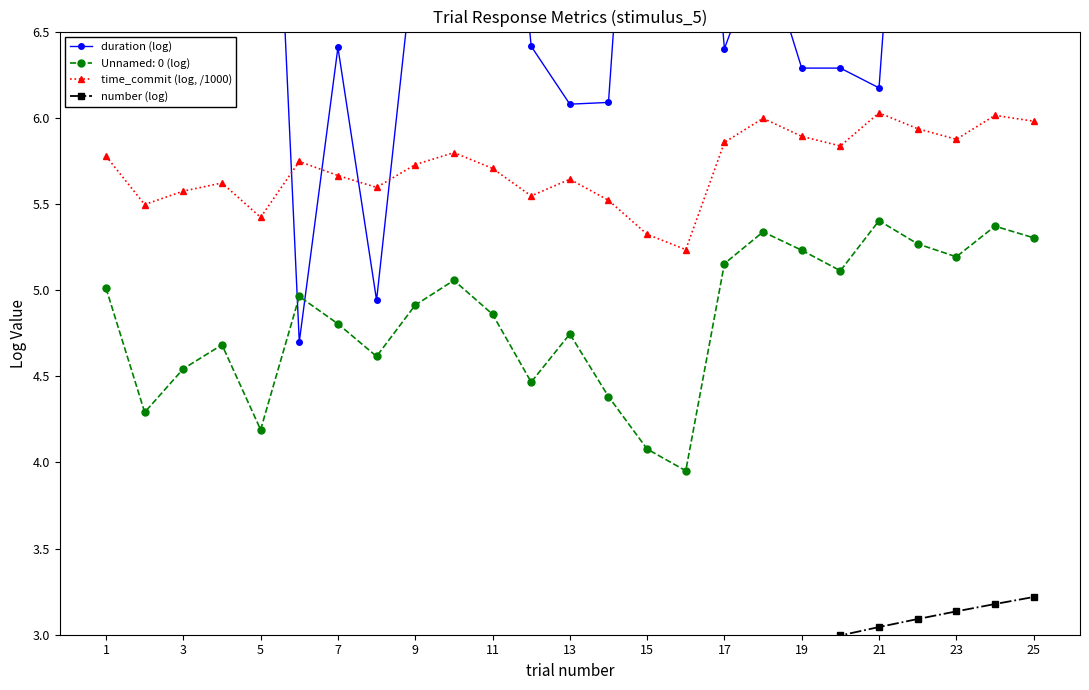

Is the value of time_commit (log, /1000) at 23 greater than the value of Unnamed: 0 (log) at 19?

Yes